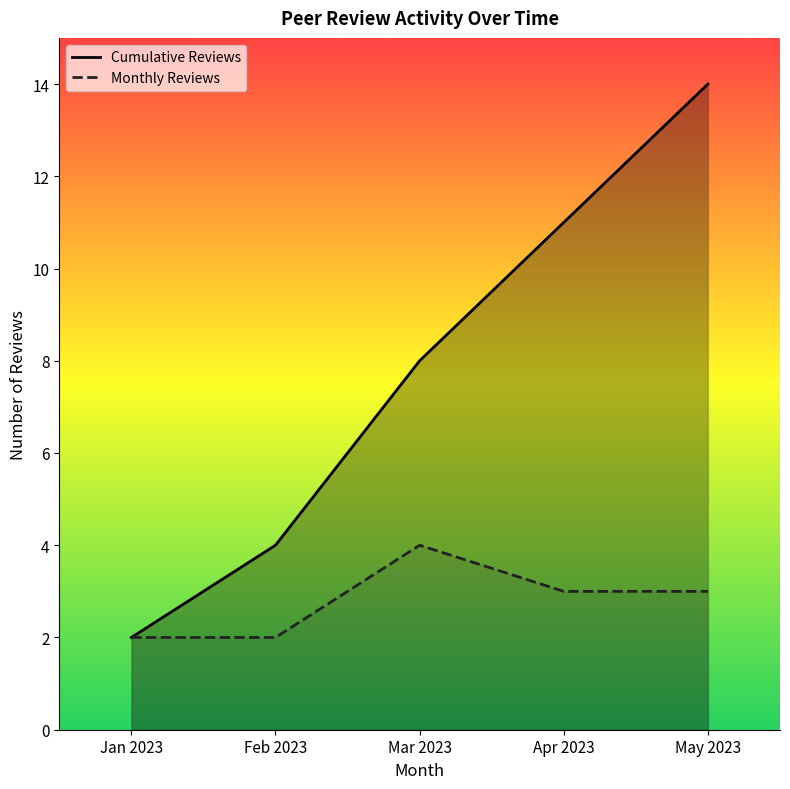

What is the difference between the values at 2023-02-15 and 2023-01-22?

2